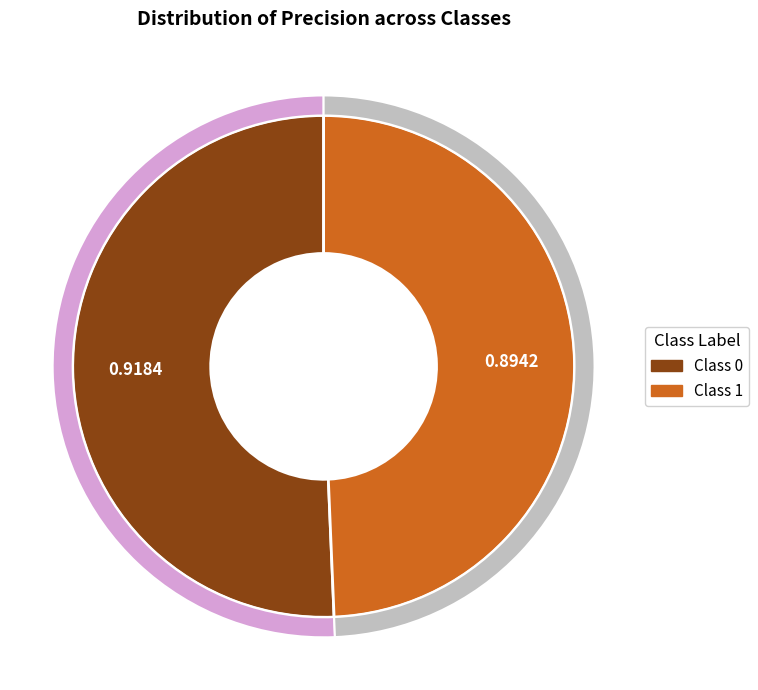

To the nearest percent, what portion does 1 represent?

49%